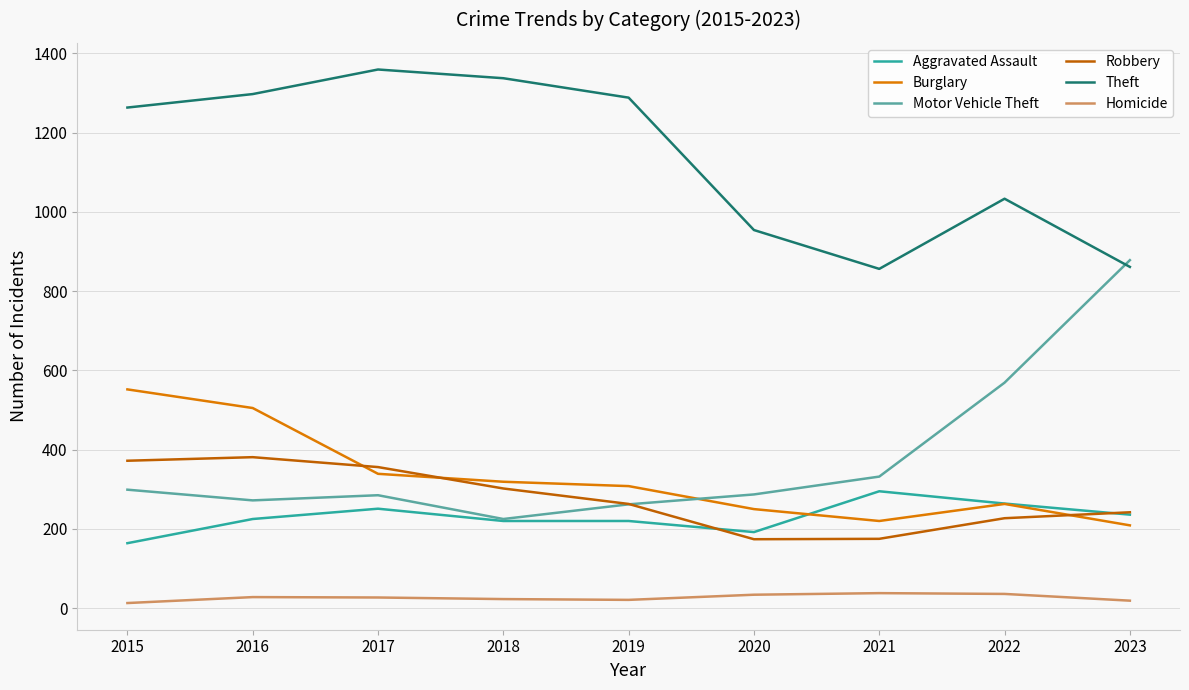

Where does the Homicide series first go above 27?

2016